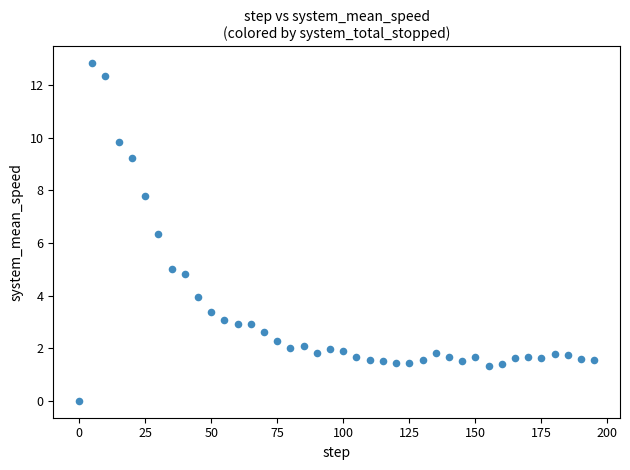

What is the range of Y values (max minus min)?

12.8